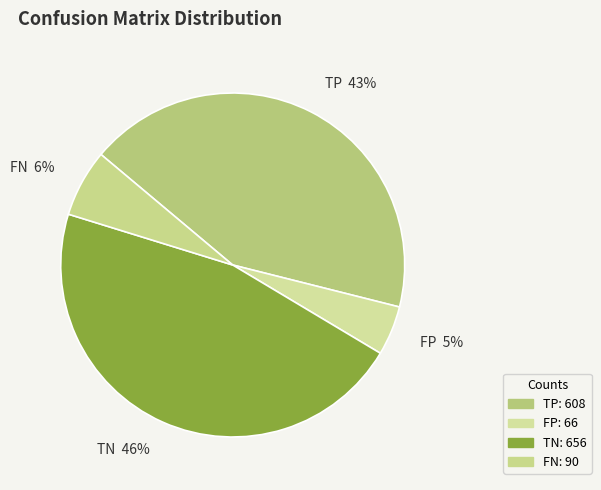

Is it true that TP is 43% of the pie?

True